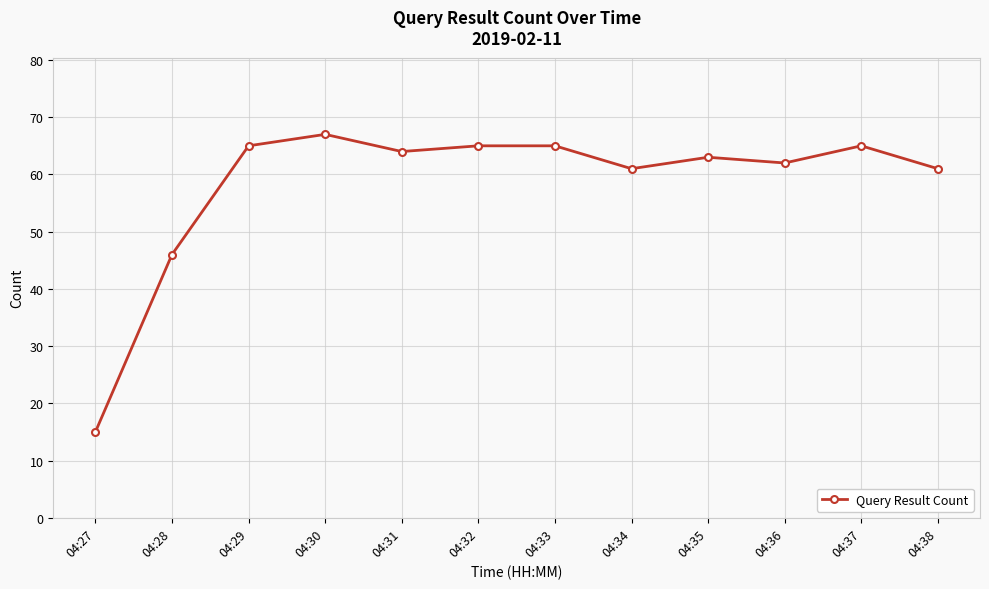

What is the greatest value displayed?

67